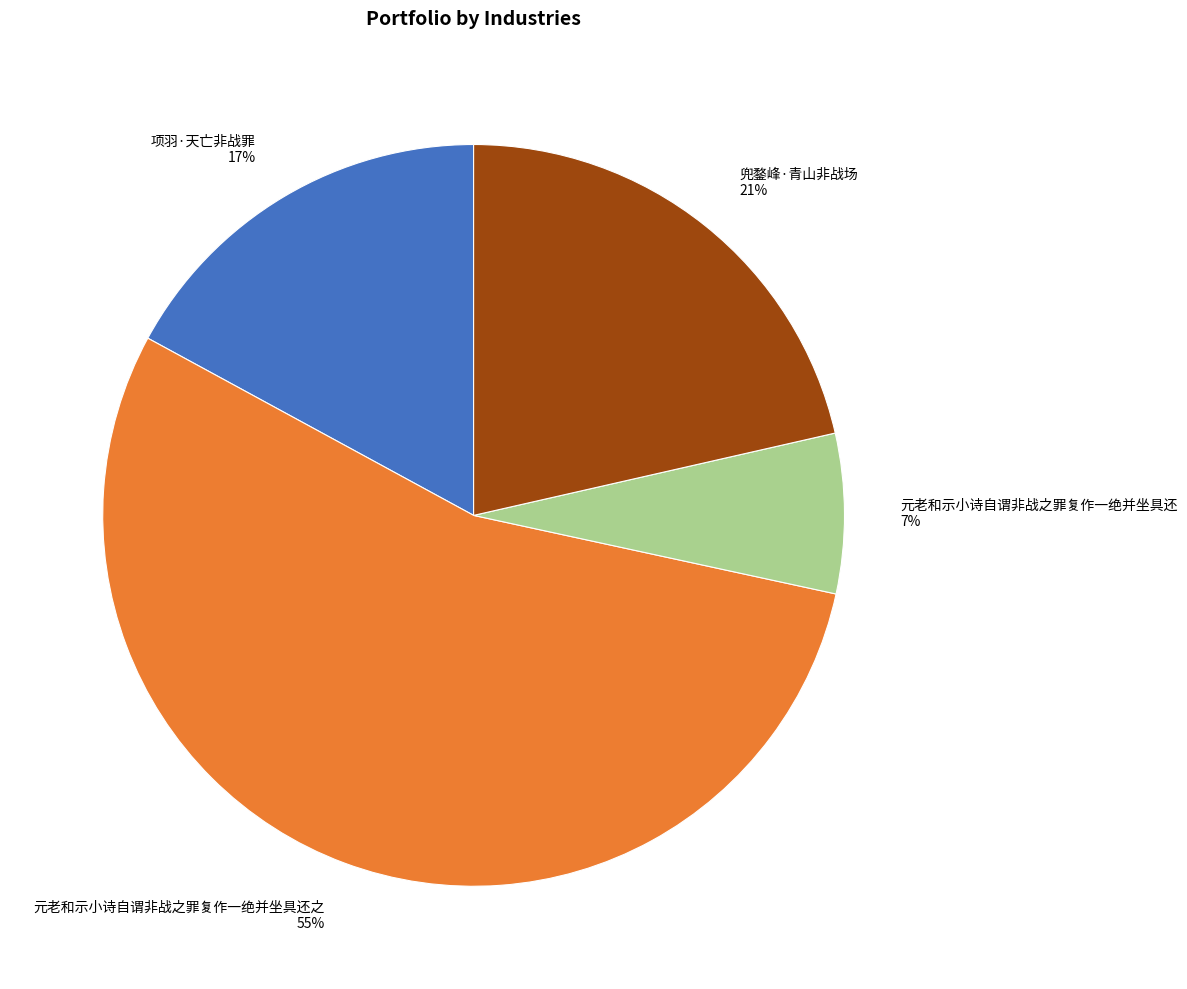

Which has a higher value, 项羽·天亡非战罪 or 元老和示小诗自谓非战之罪复作一绝并坐具还之?

元老和示小诗自谓非战之罪复作一绝并坐具还之